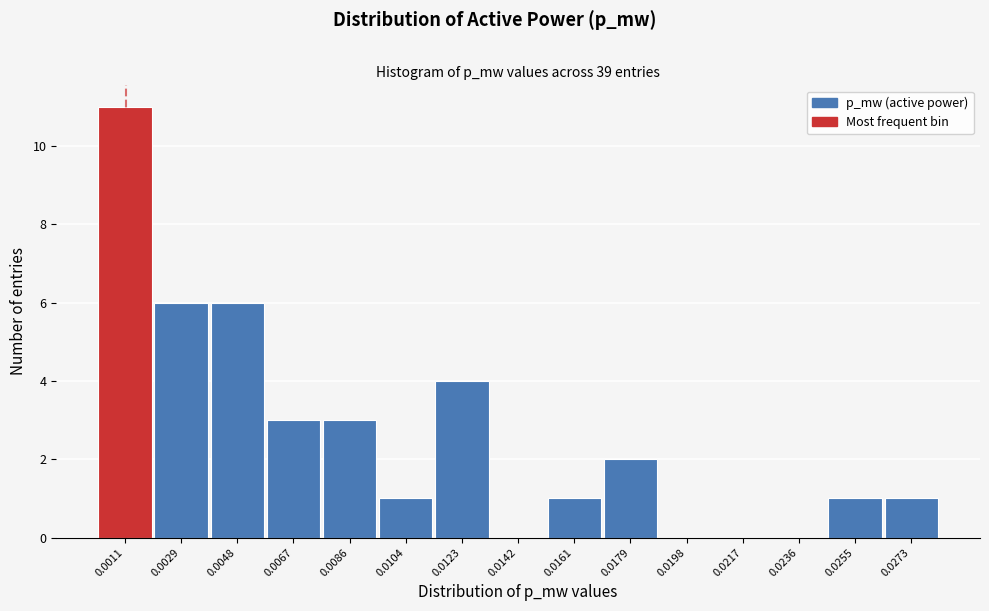

Reading left to right, extract all data points from this chart.

0.0011=11	0.0029=6	0.0048=6	0.0067=3	0.0086=3	0.0104=1	0.0123=4	0.0142=0	0.0161=1	0.0179=2	0.0198=0	0.0217=0	0.0236=0	0.0255=1	0.0273=1